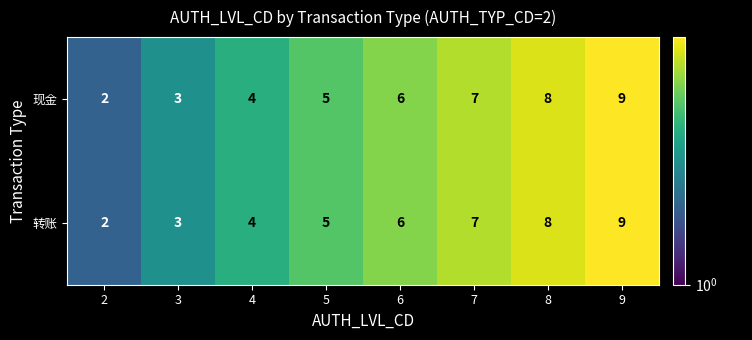

Is it true that 转账 equals 2 at 2?

True